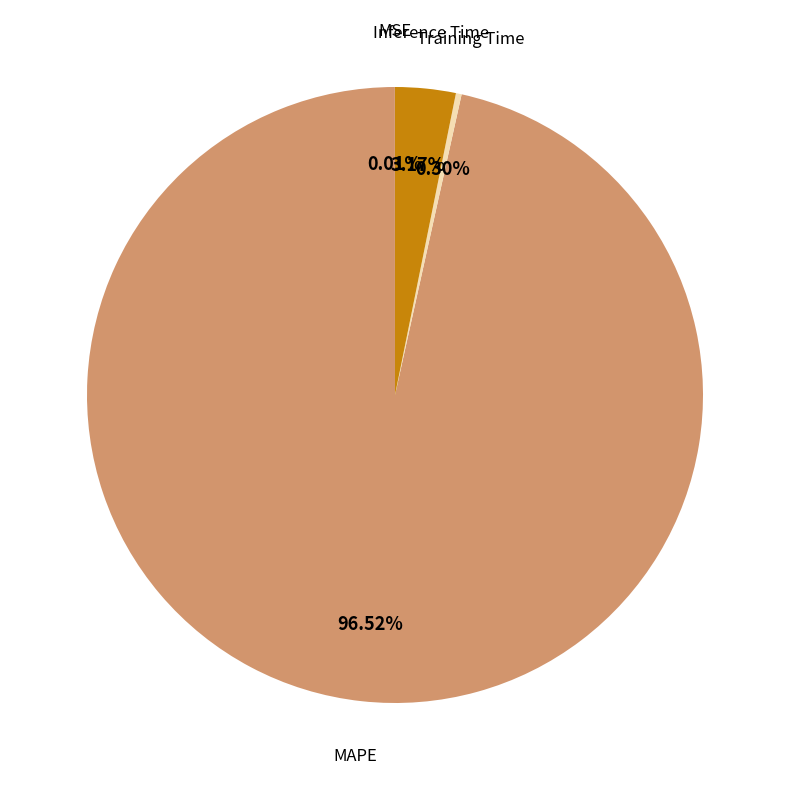

What is the majority slice?

MAPE